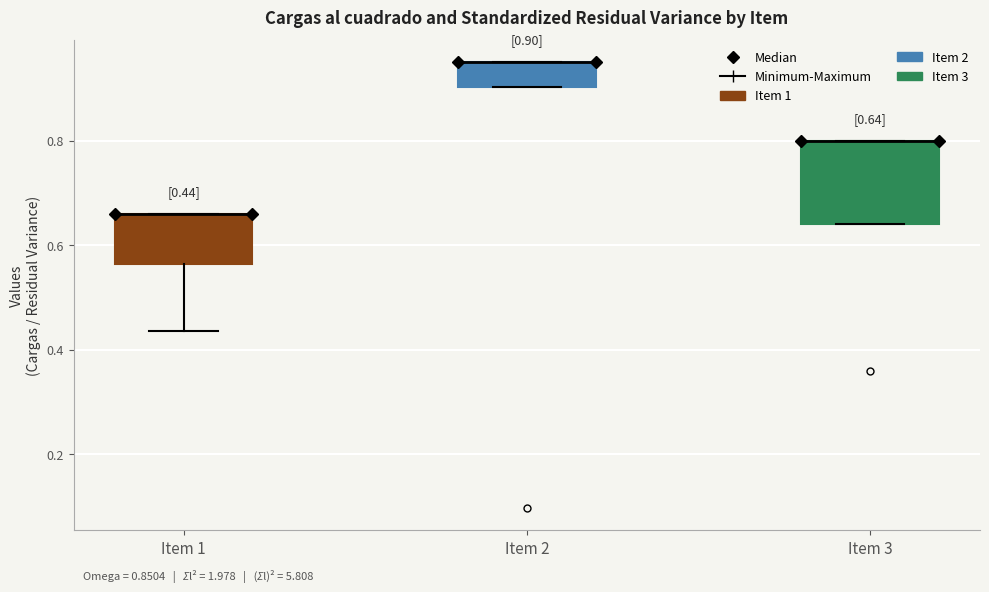

Which box is the tallest, from its lower edge to its upper edge?

Item 3